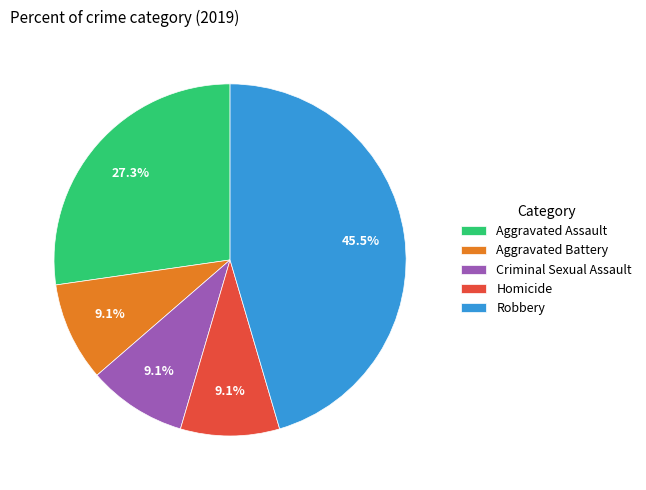

To the nearest percent, what is the difference between the largest and smallest slice percentages?

36%